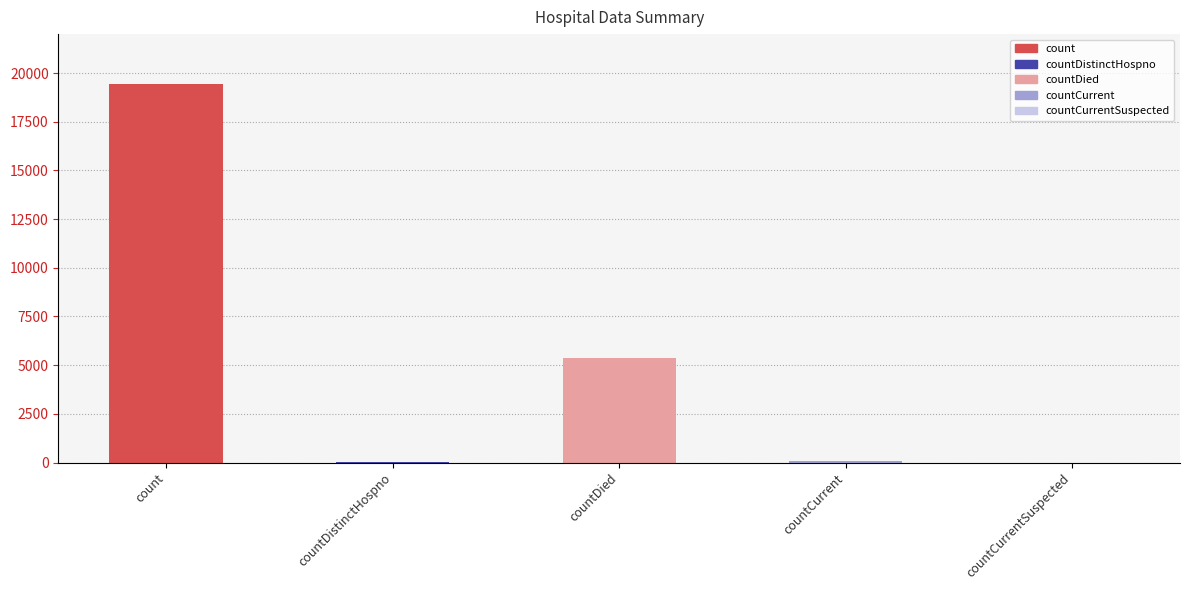

What is the value of the 3rd bar from the left?

5357